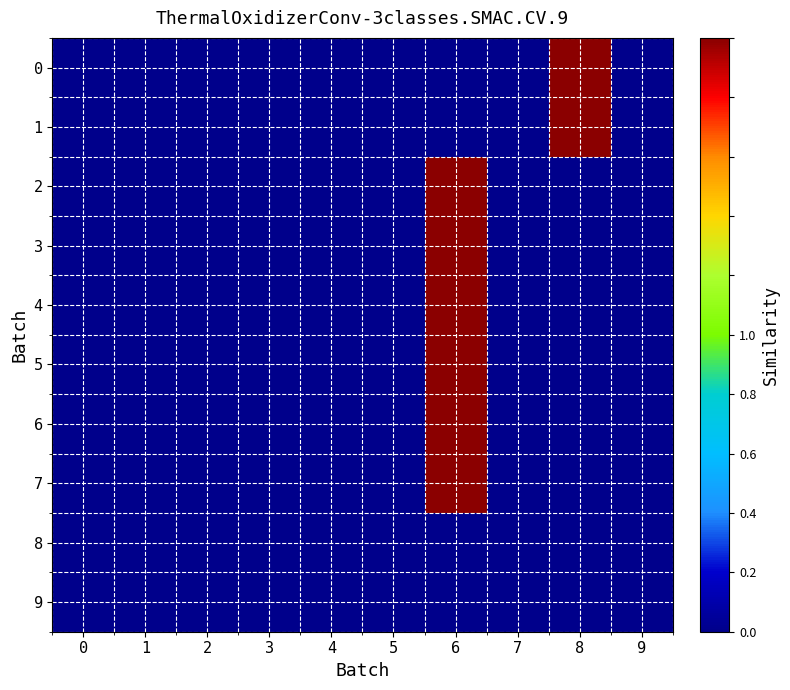

Reading right to left, extract all data points from this chart.

0: 9=0	8=2	7=0	6=0	5=0	4=0	3=0	2=0	1=0	0=0
1: 9=0	8=2	7=0	6=0	5=0	4=0	3=0	2=0	1=0	0=0
2: 9=0	8=0	7=0	6=2	5=0	4=0	3=0	2=0	1=0	0=0
3: 9=0	8=0	7=0	6=2	5=0	4=0	3=0	2=0	1=0	0=0
4: 9=0	8=0	7=0	6=2	5=0	4=0	3=0	2=0	1=0	0=0
5: 9=0	8=0	7=0	6=2	5=0	4=0	3=0	2=0	1=0	0=0
6: 9=0	8=0	7=0	6=2	5=0	4=0	3=0	2=0	1=0	0=0
7: 9=0	8=0	7=0	6=2	5=0	4=0	3=0	2=0	1=0	0=0
8: 9=0	8=0	7=0	6=0	5=0	4=0	3=0	2=0	1=0	0=0
9: 9=0	8=0	7=0	6=0	5=0	4=0	3=0	2=0	1=0	0=0